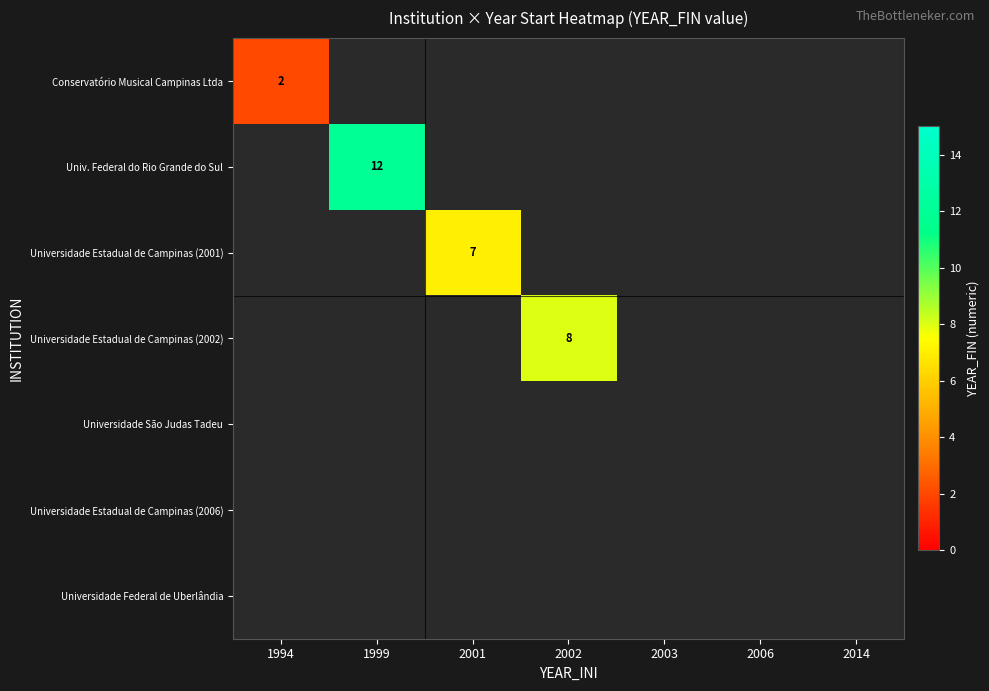

True or false: Universidade Estadual de Campinas (2001) has a value of 3 at 2001.

False